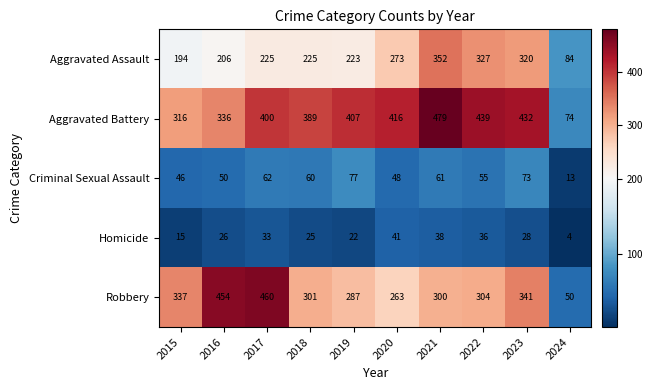

What is the approximate value of Robbery at 2015, to the nearest 10?

340